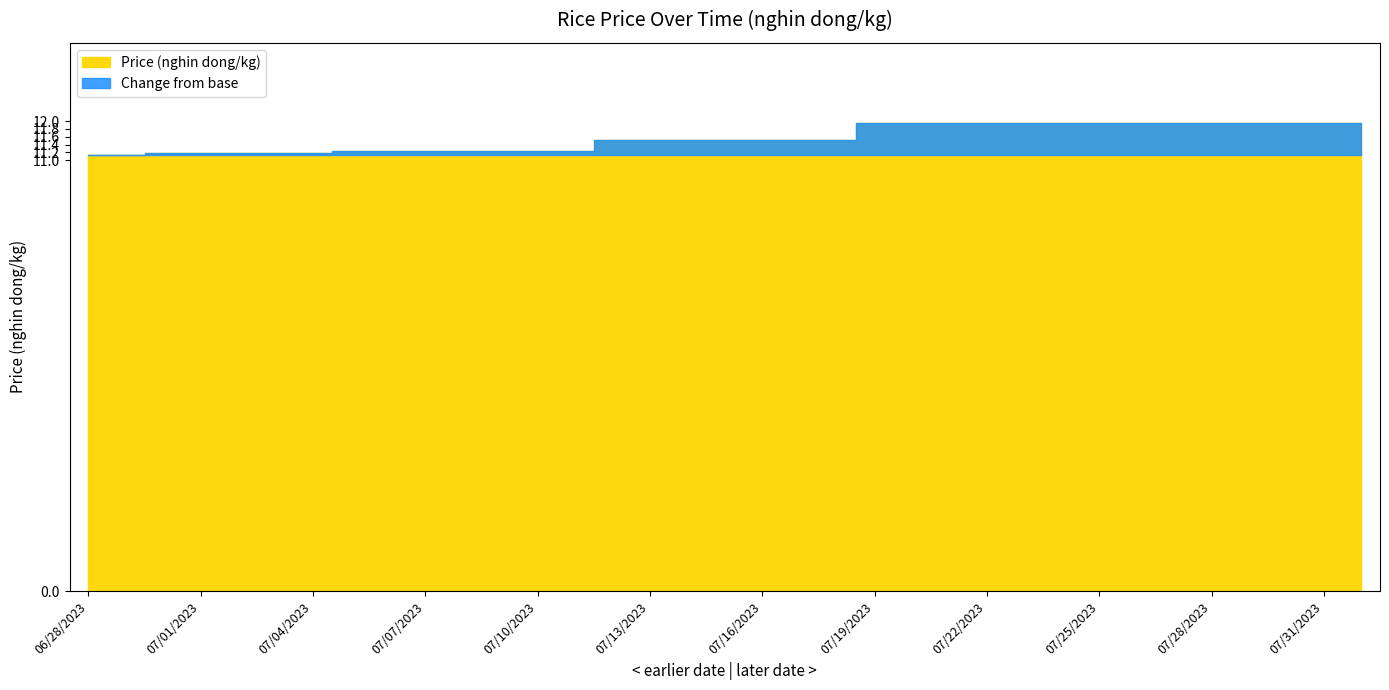

Read the value at 07/07/2023.

11.2